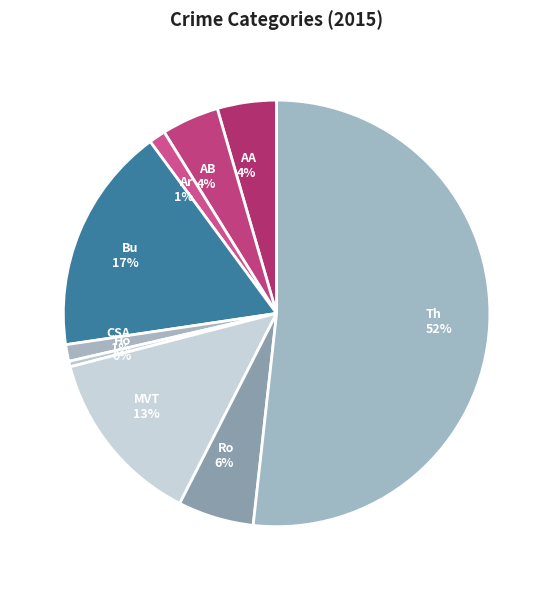

How many slices are in this pie chart?

9